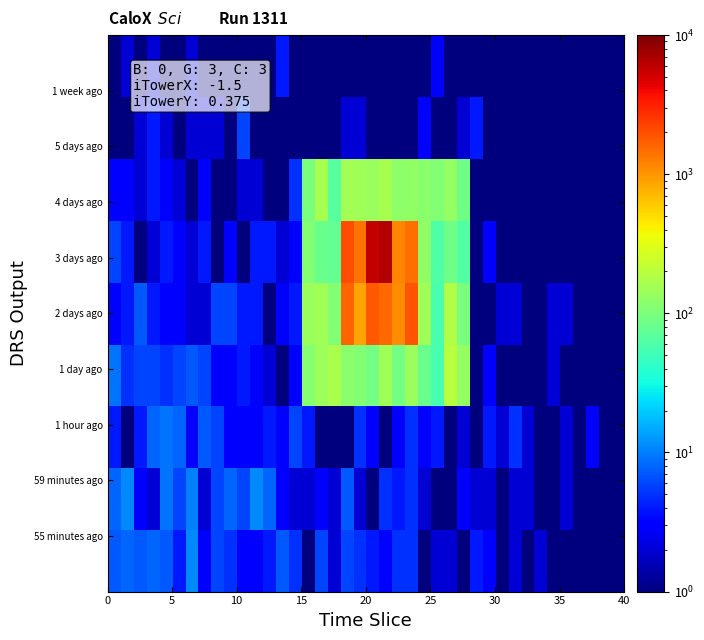

At how many categories does at least one series exceed 6589?

1